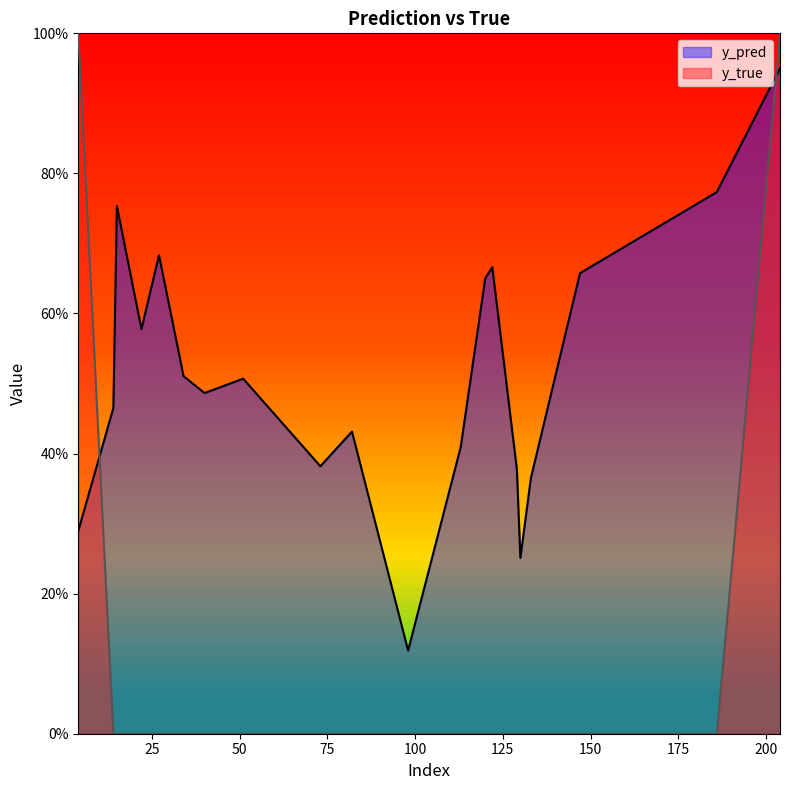

Count the number of data series in this chart.

2